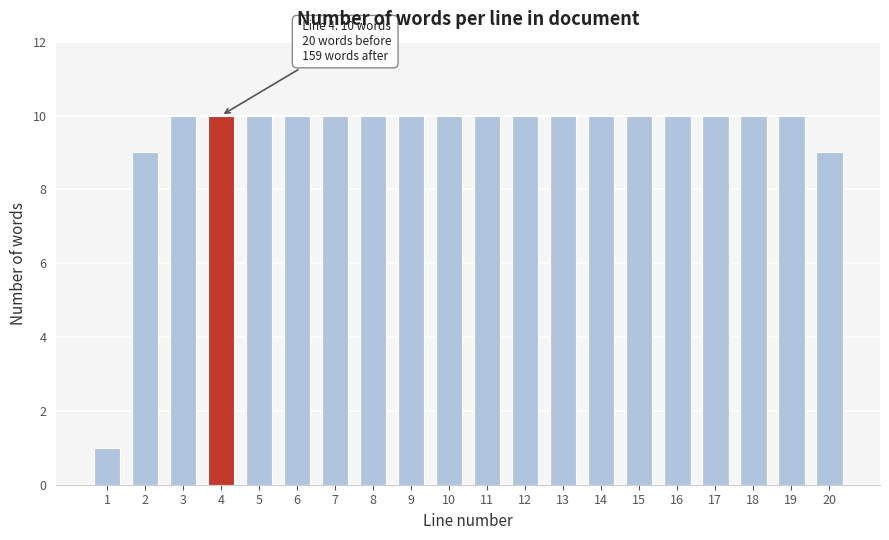

Reading left to right, transcribe all the data shown in this chart.

1=1	2=9	3=10	4=10	5=10	6=10	7=10	8=10	9=10	10=10	11=10	12=10	13=10	14=10	15=10	16=10	17=10	18=10	19=10	20=9